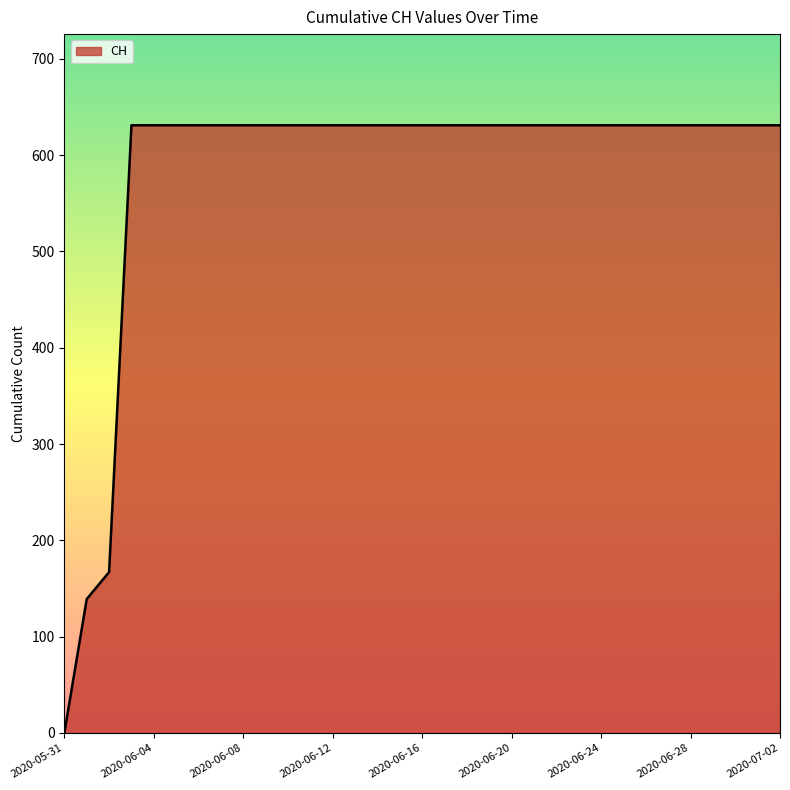

What is the maximum value shown in the chart?

631